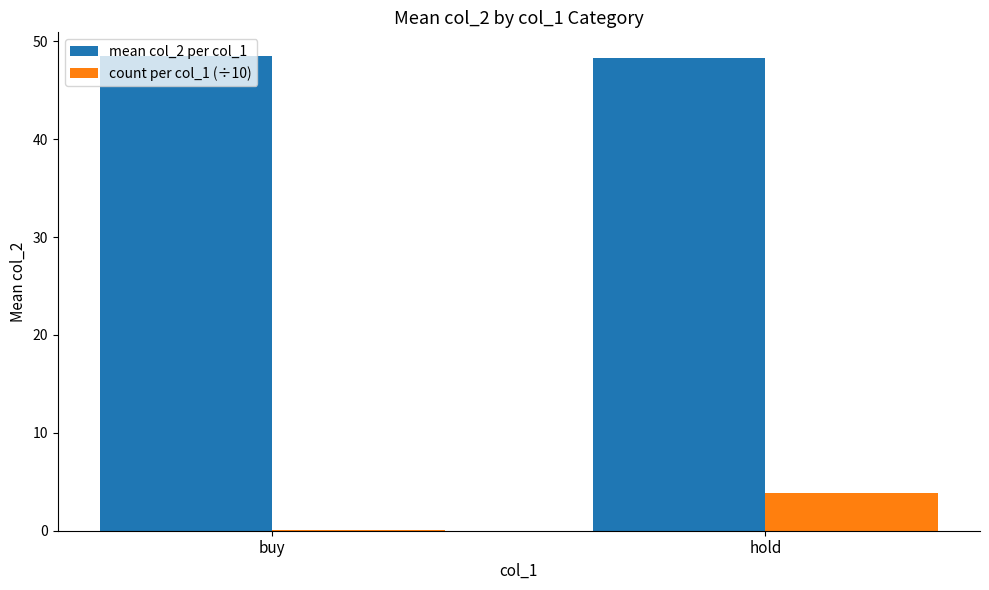

How many groups of bars are there?

2